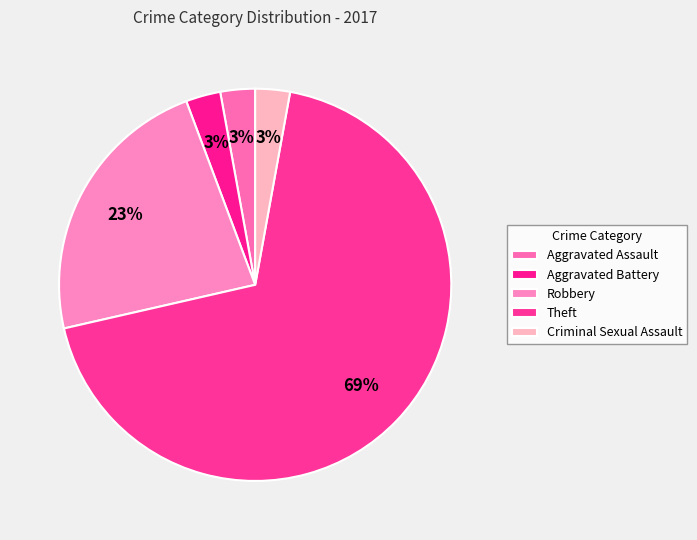

True or false: Criminal Sexual Assault accounts for 8% of the total.

False